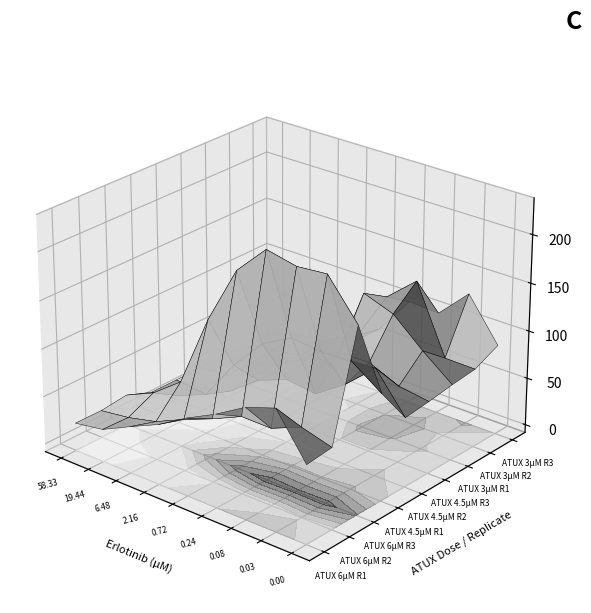

List the labels in order of ATUX (4.5 µM) - Tech rep 1 value, smallest first.

0, 1, 2, 3, 8, 4, 6, 7, 5